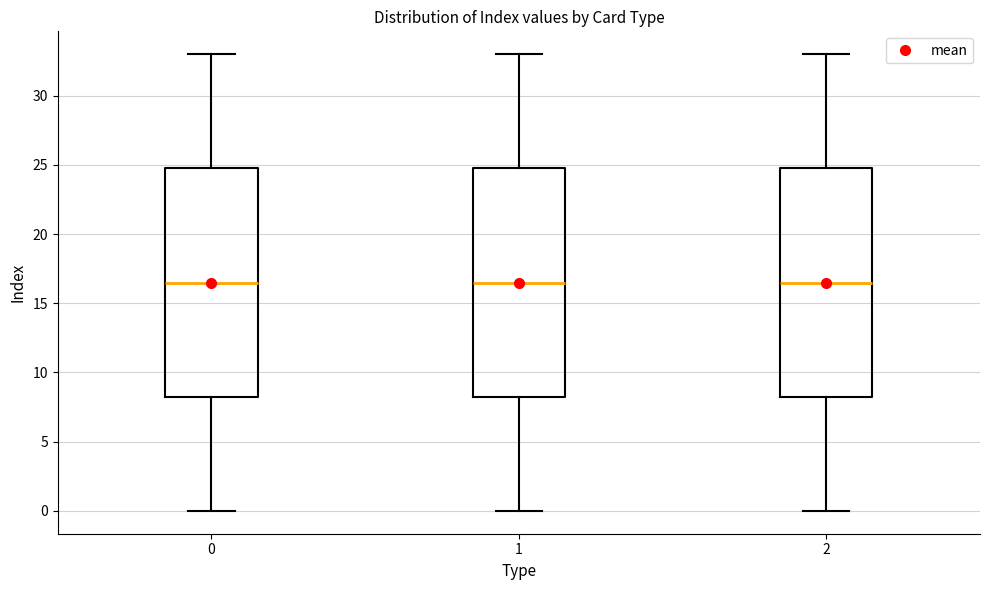

Where is the upper edge of the box at x = 0 on the y-axis? The values are not printed on the chart, so give them approximately, as read against the axis.

25.0